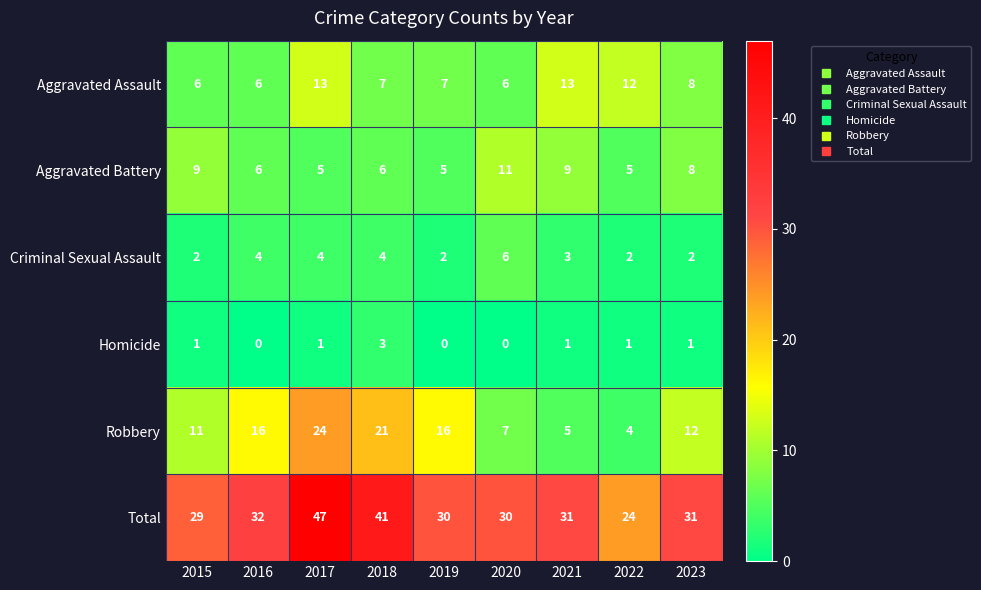

Rank the series at 2018 from lowest to highest value.

Homicide, Criminal Sexual Assault, Aggravated Battery, Aggravated Assault, Robbery, Total